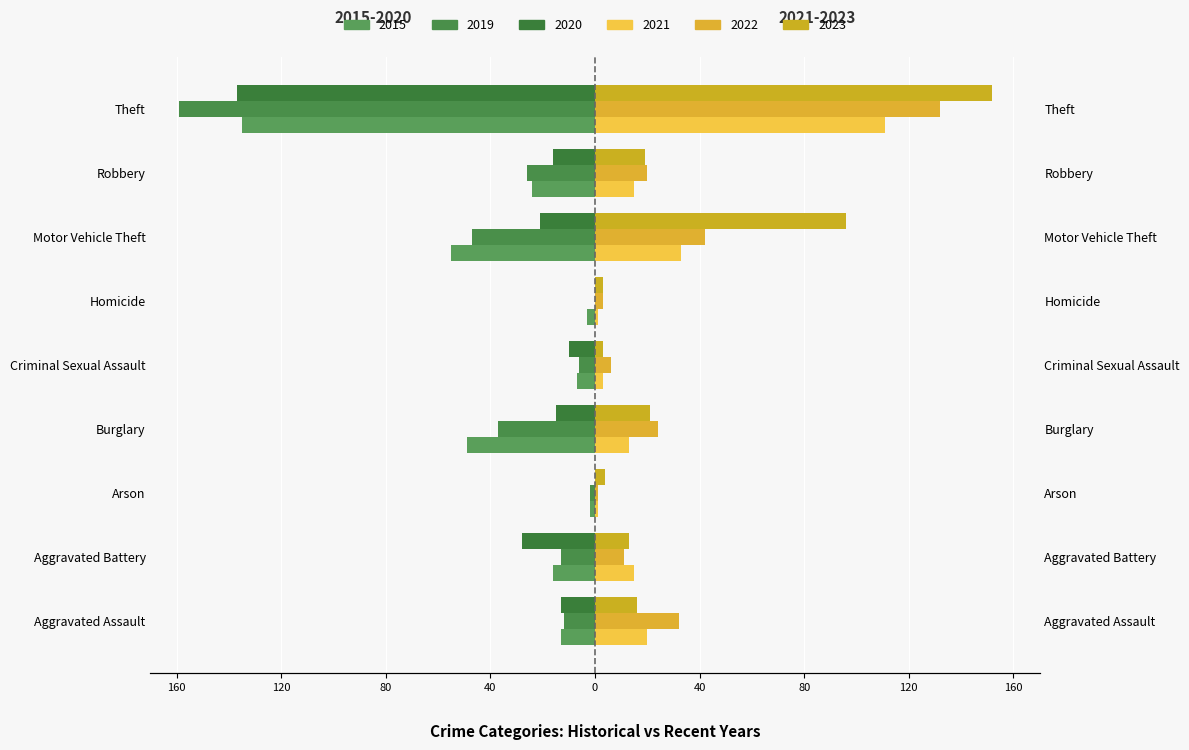

What is the average value of the 2021 series?

24